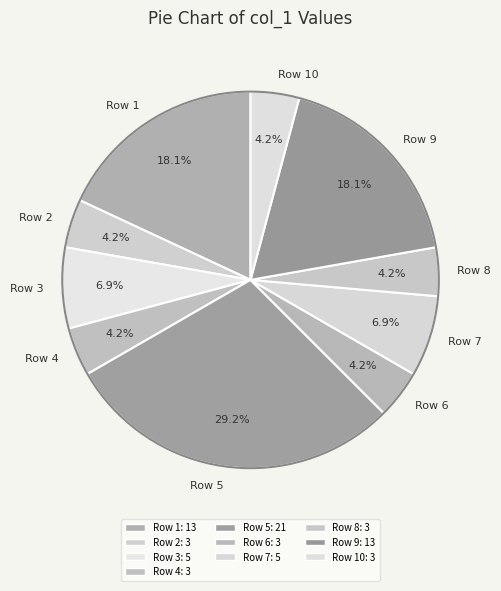

Which category has the biggest portion of the pie?

Row 5